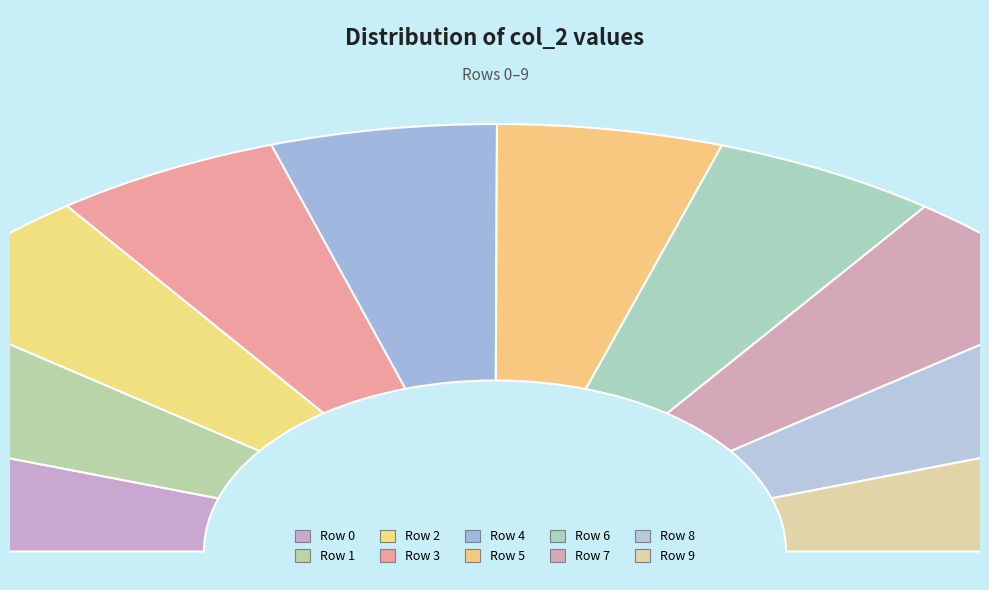

What percentage is the Row 5 slice, to the nearest percent?

10%